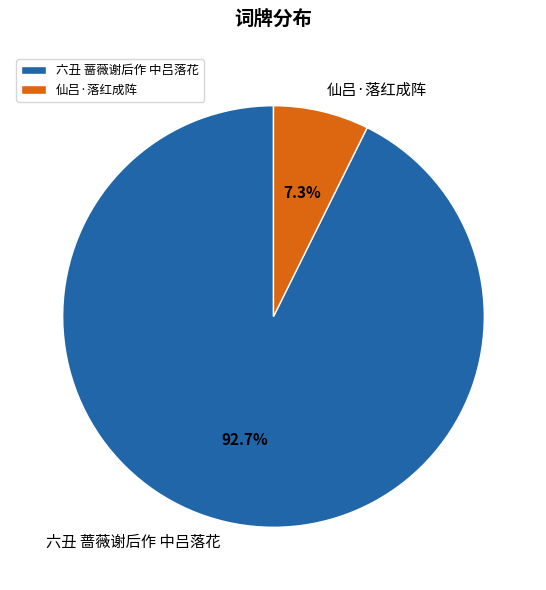

Is there any slice that represents more than half of the pie?

Yes